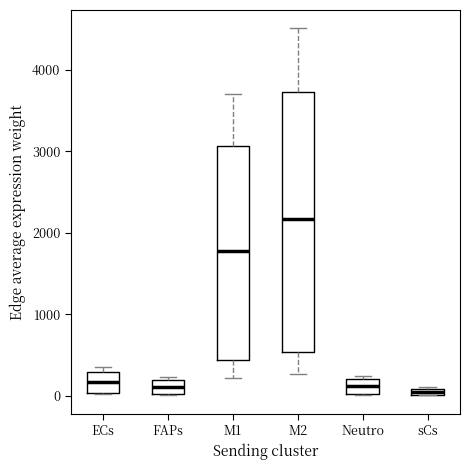

Comparing the boxes themselves (not the whiskers), which one is the tallest?

M2